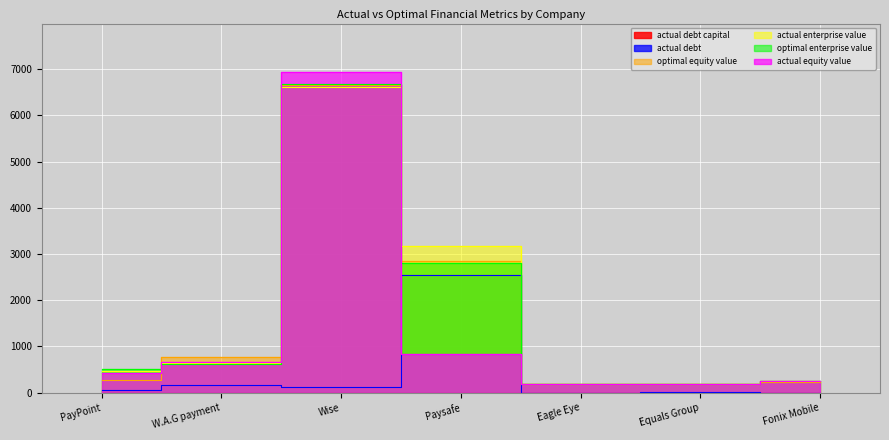

How many values in the optimal_equity_value series are below 280?

3